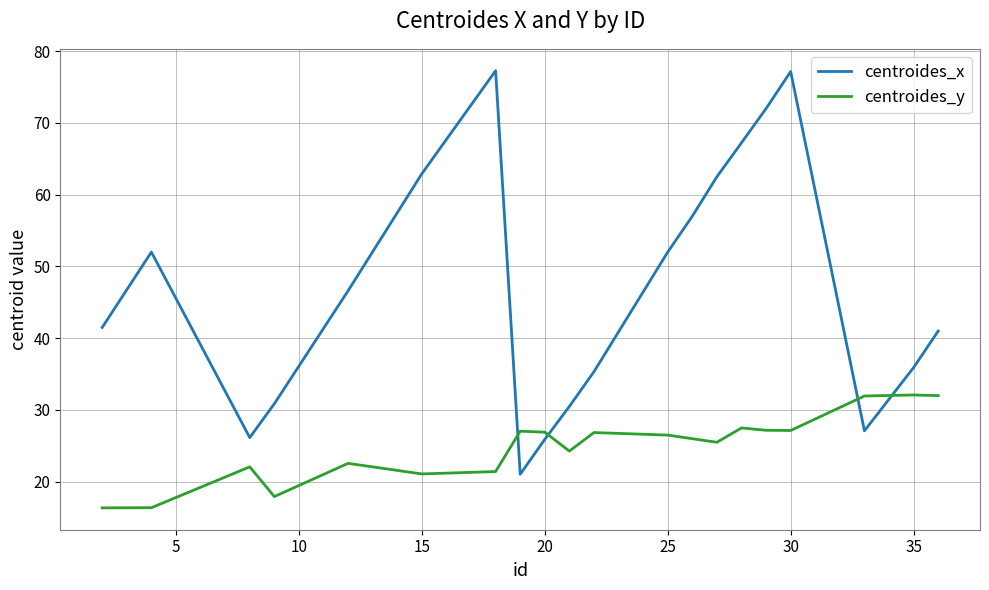

Which series has the largest range (max minus min)?

centroides_x